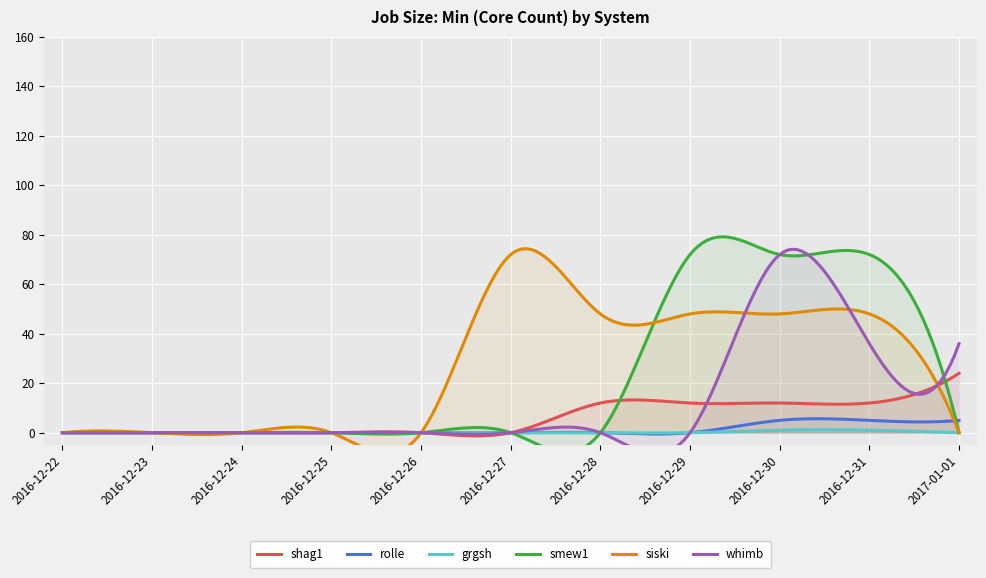

At how many categories does at least one series exceed 69?

4